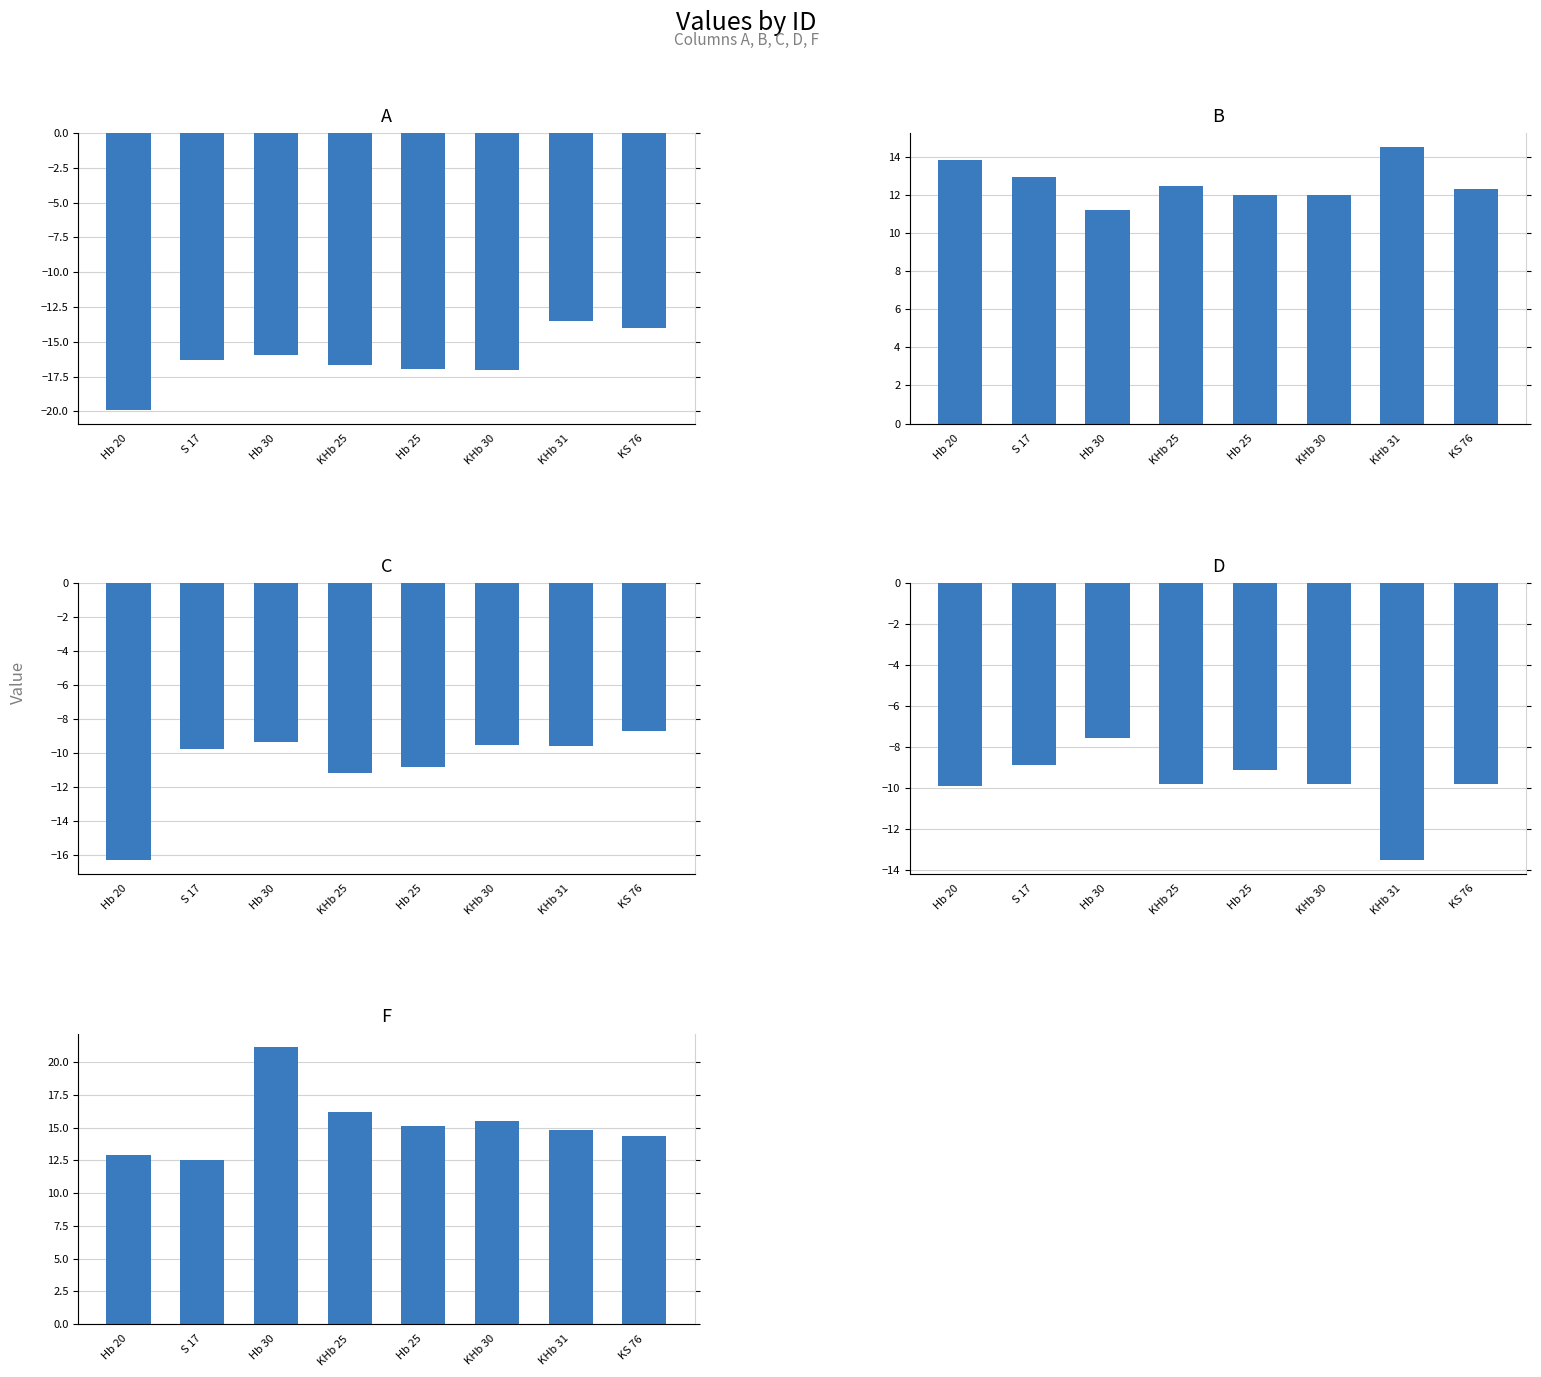

What is the difference between the maximum and minimum values in the A series?

6.4